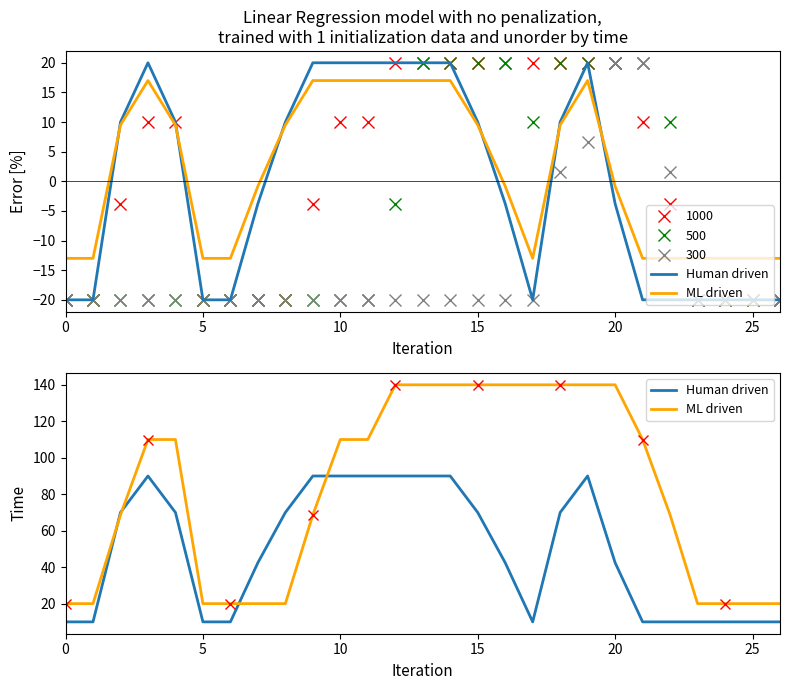

True or false: ML driven has a value of 140.0 at 12.

True